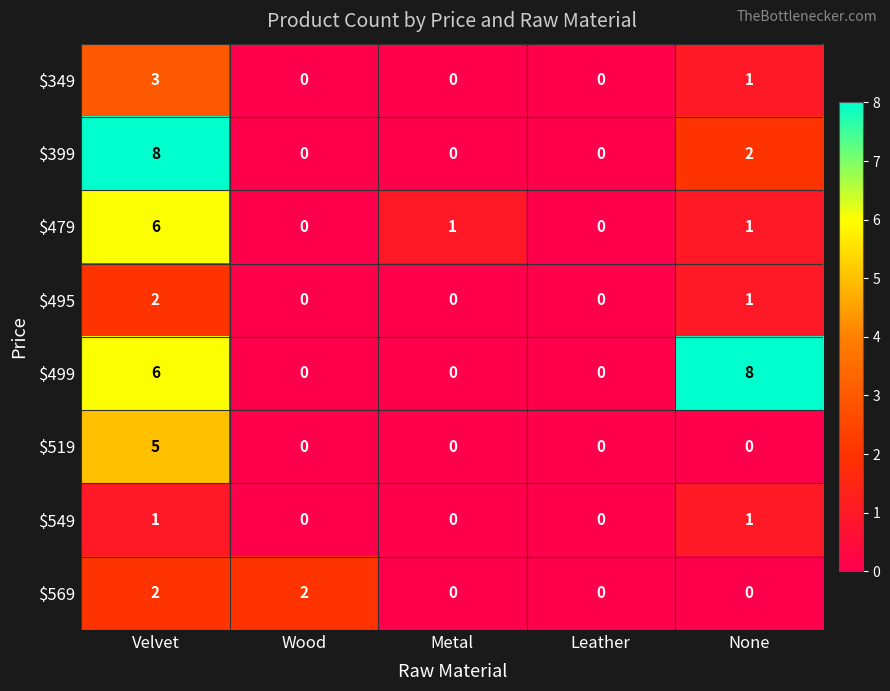

Count the number of data series in this chart.

8